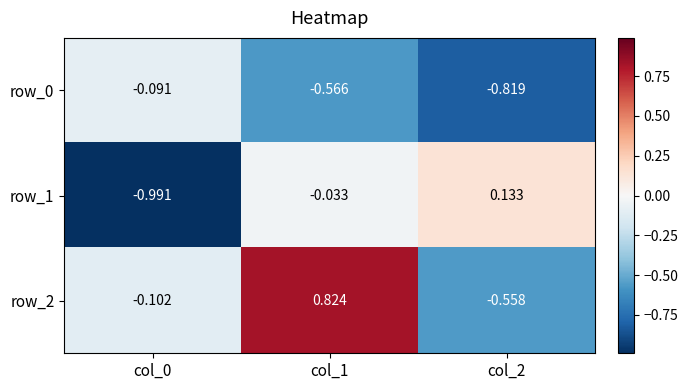

The value of row_2 at col_0 is -0.2. True or false?

False